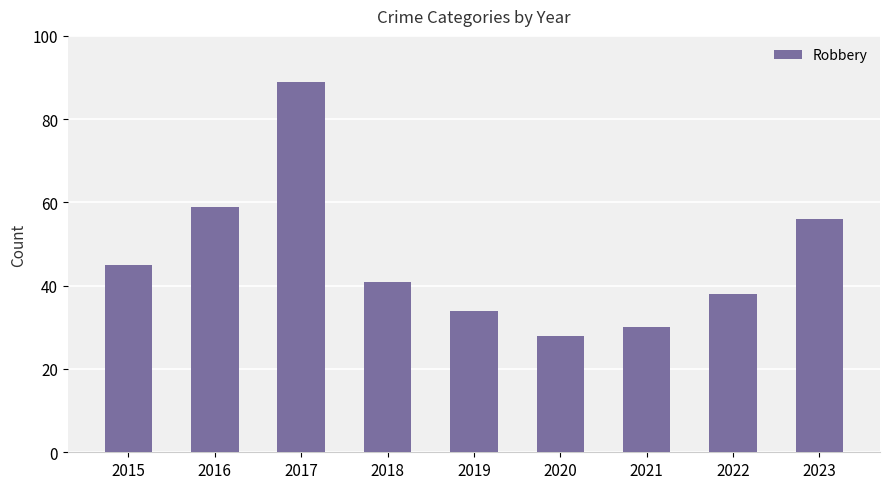

Between 2015 and 2017, which is larger?

2017